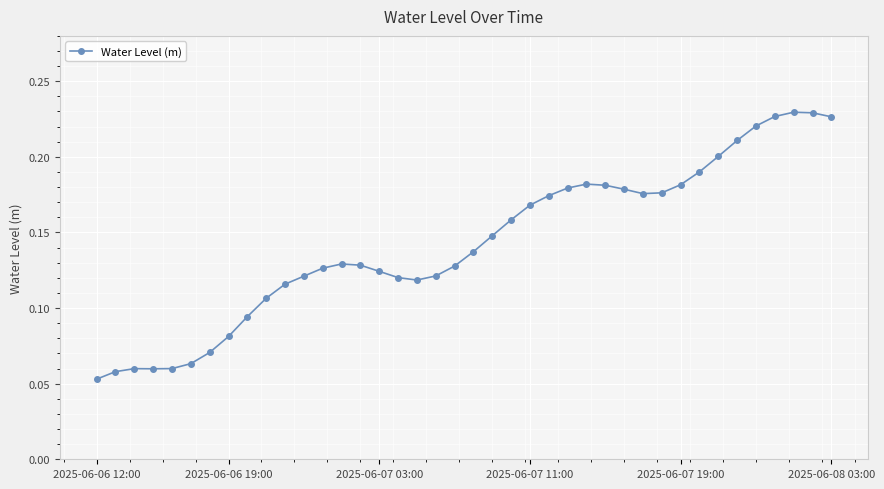

What is the sum of all values?

5.7